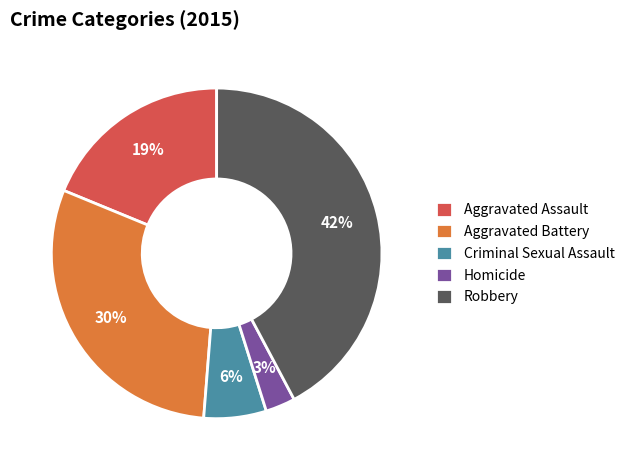

The Aggravated Assault slice represents 29% of the pie. True or false?

False